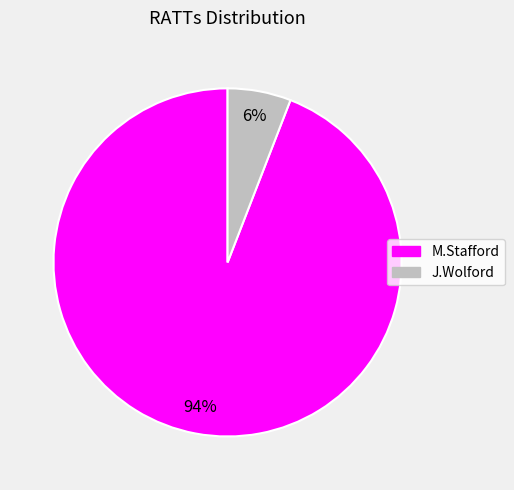

Which category has the biggest portion of the pie?

M.Stafford